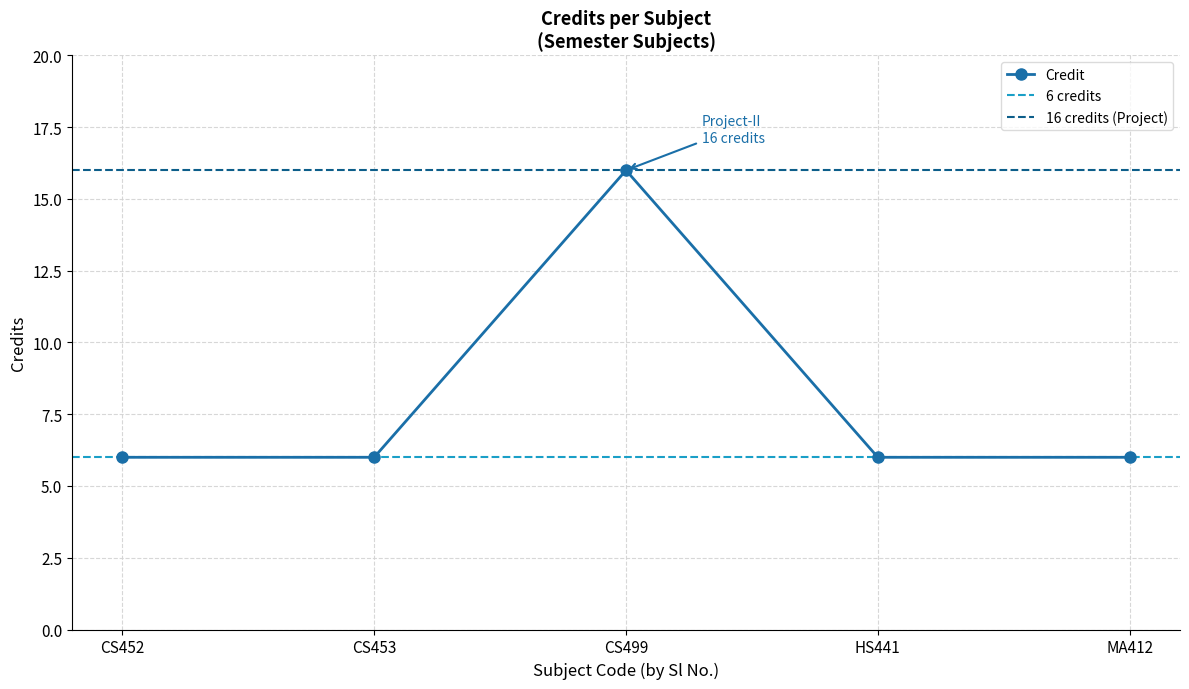

What is the highest value of the Credit series?

16